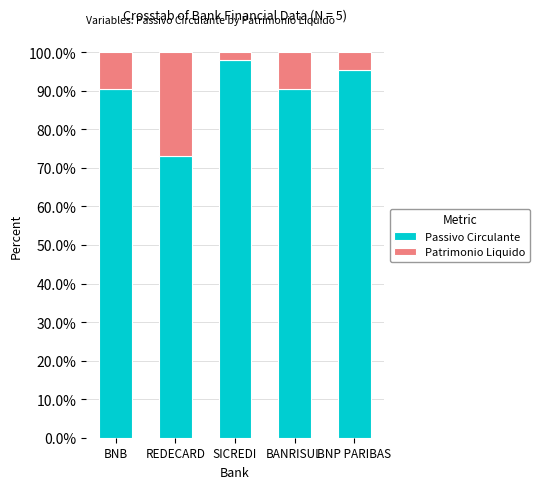

Which category has the highest value in the Passivo Circulante series?

SICREDI